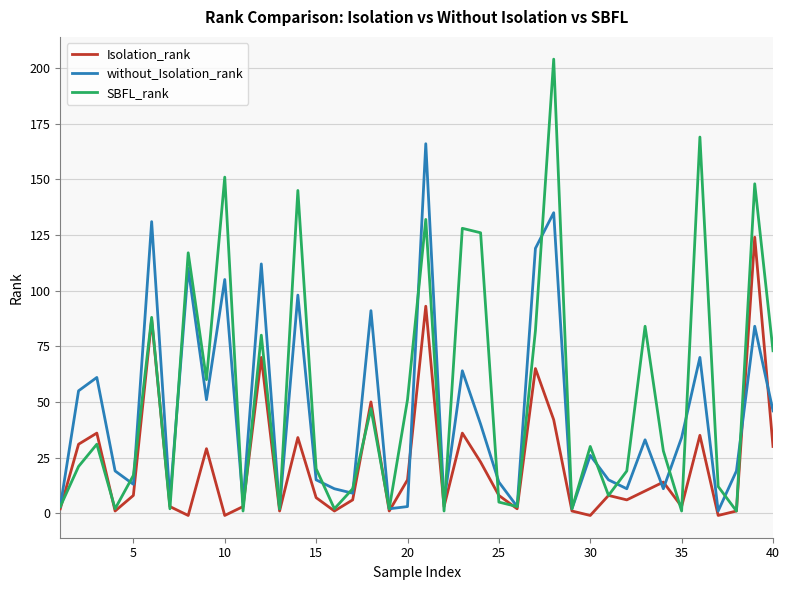

Which series has the widest spread of values?

SBFL_rank